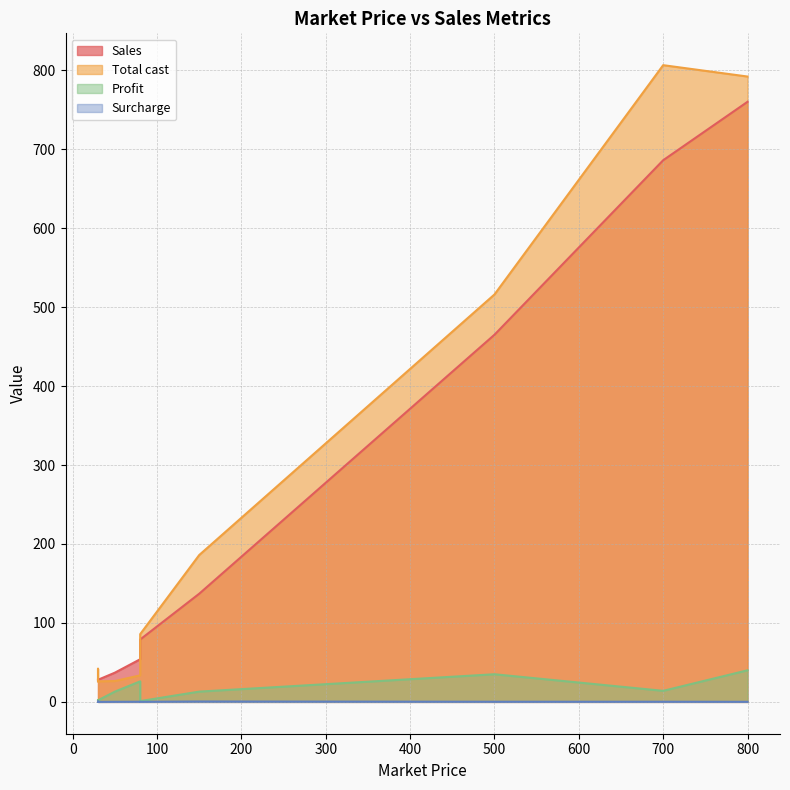

At how many categories does at least one series exceed 131?

4